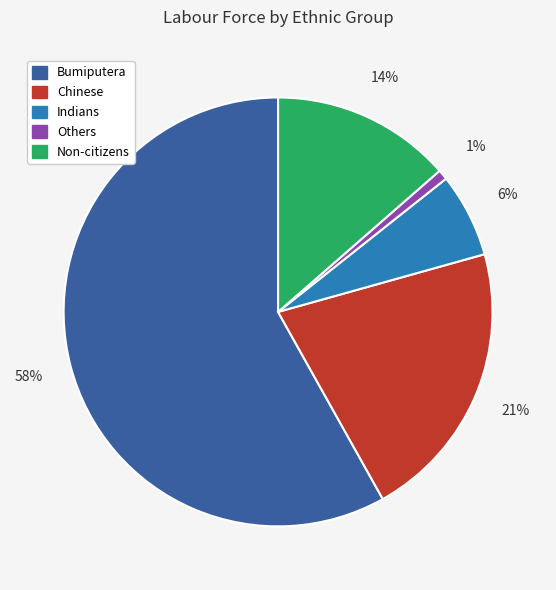

Which category accounts for the majority?

Bumiputera